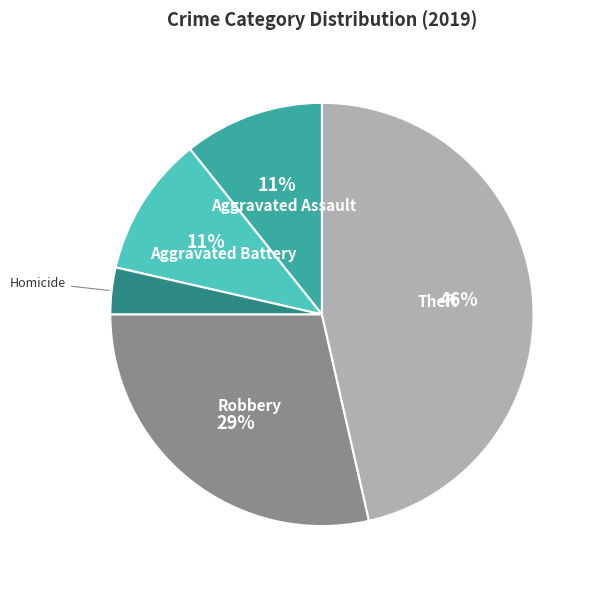

True or false: Homicide accounts for 18% of the total.

False